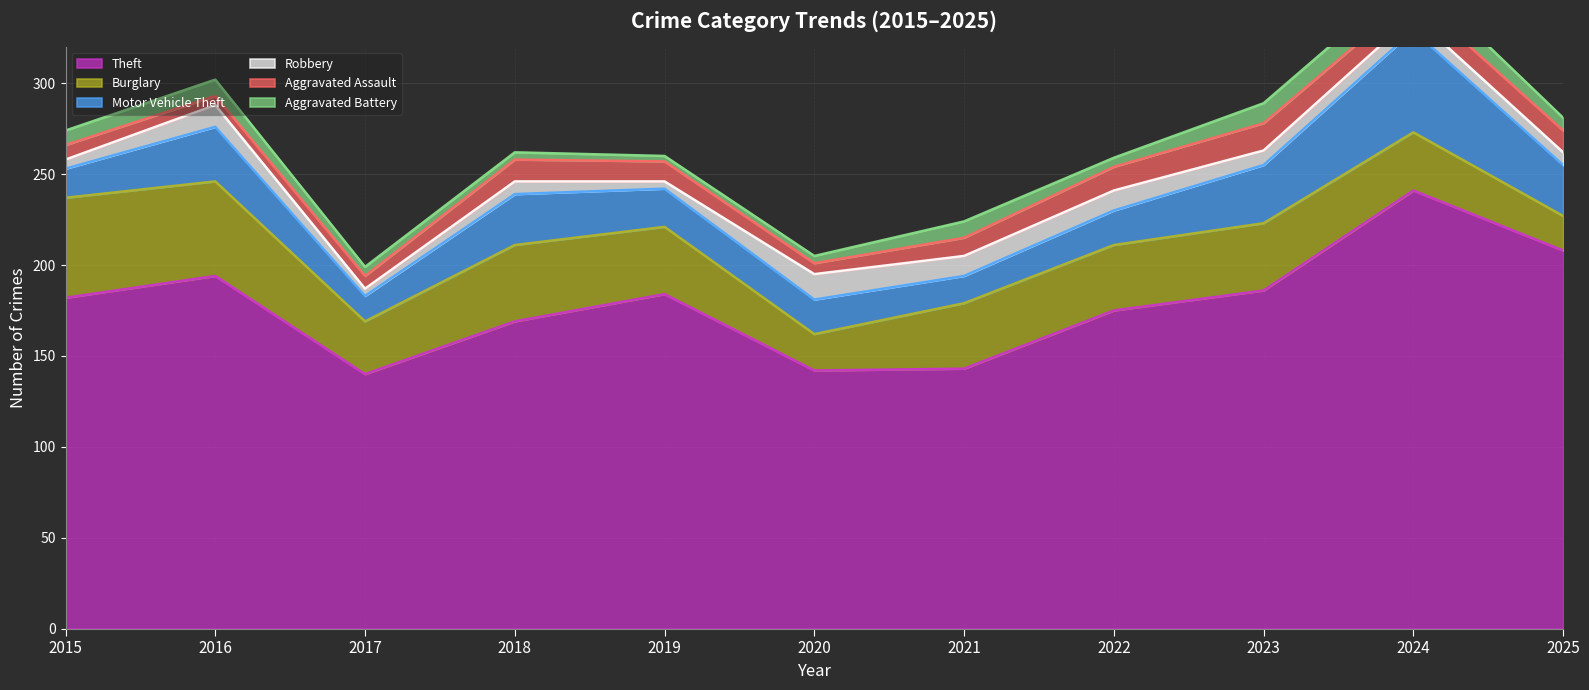

What is the smallest value displayed?

3